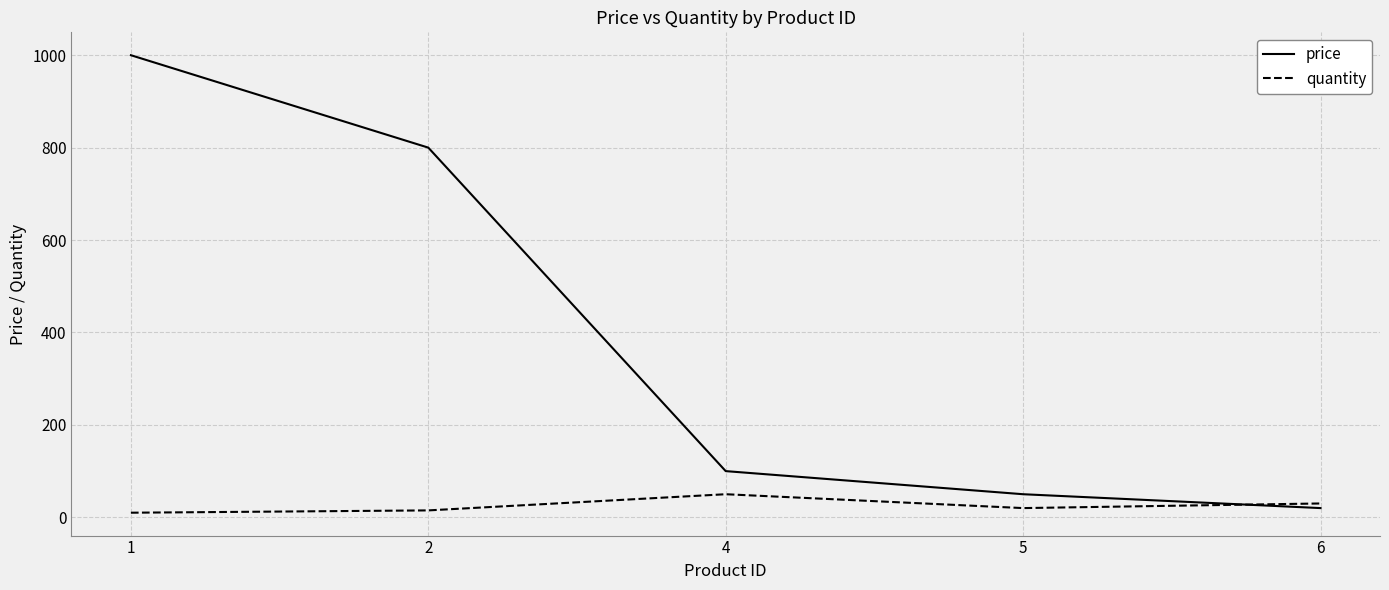

Reading right to left, list all the values displayed in this chart.

price: 20	50	100	800	1000
quantity: 30	20	50	15	10